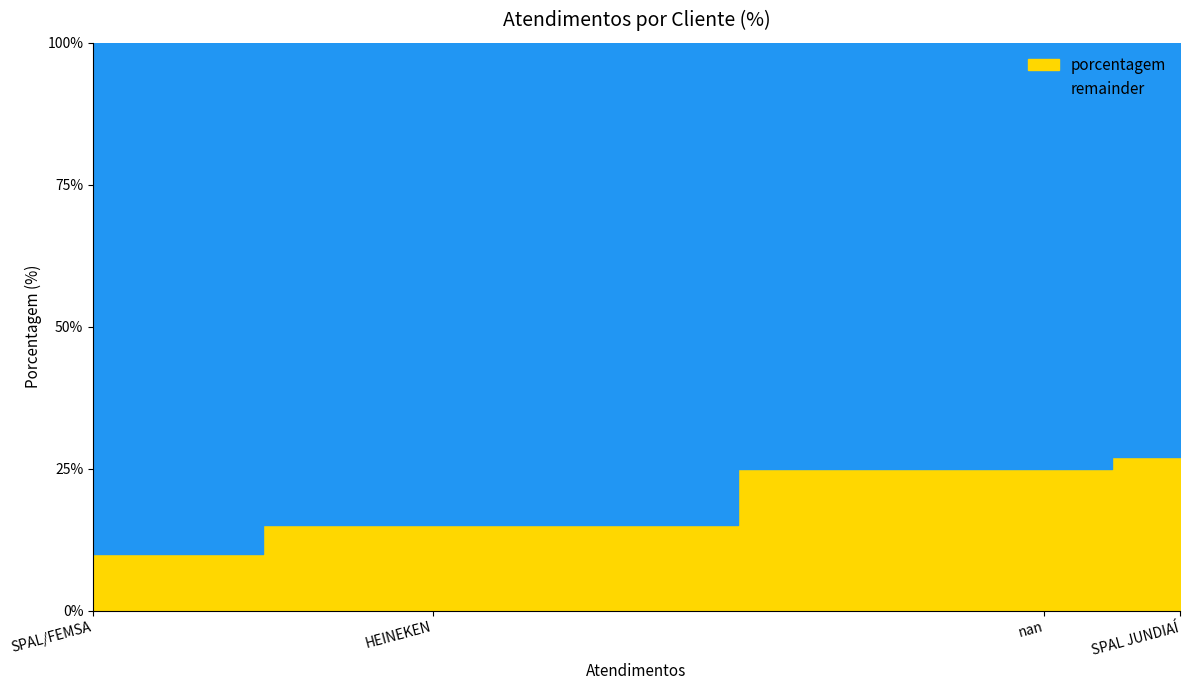

What is the sum of the values at SPAL/FEMSA and HEINEKEN?

25